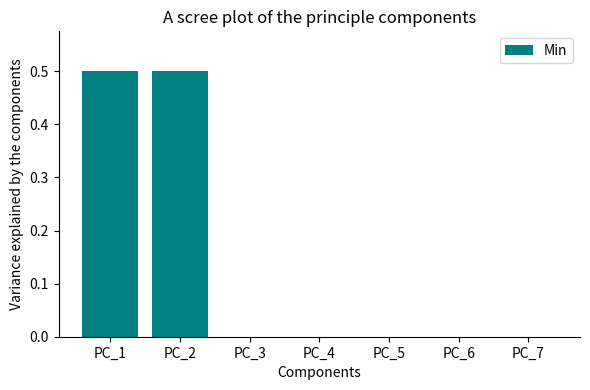

Reading left to right, transcribe all the data shown in this chart.

0.5	0.5	0.0	0.0	0.0	0.0	0.0